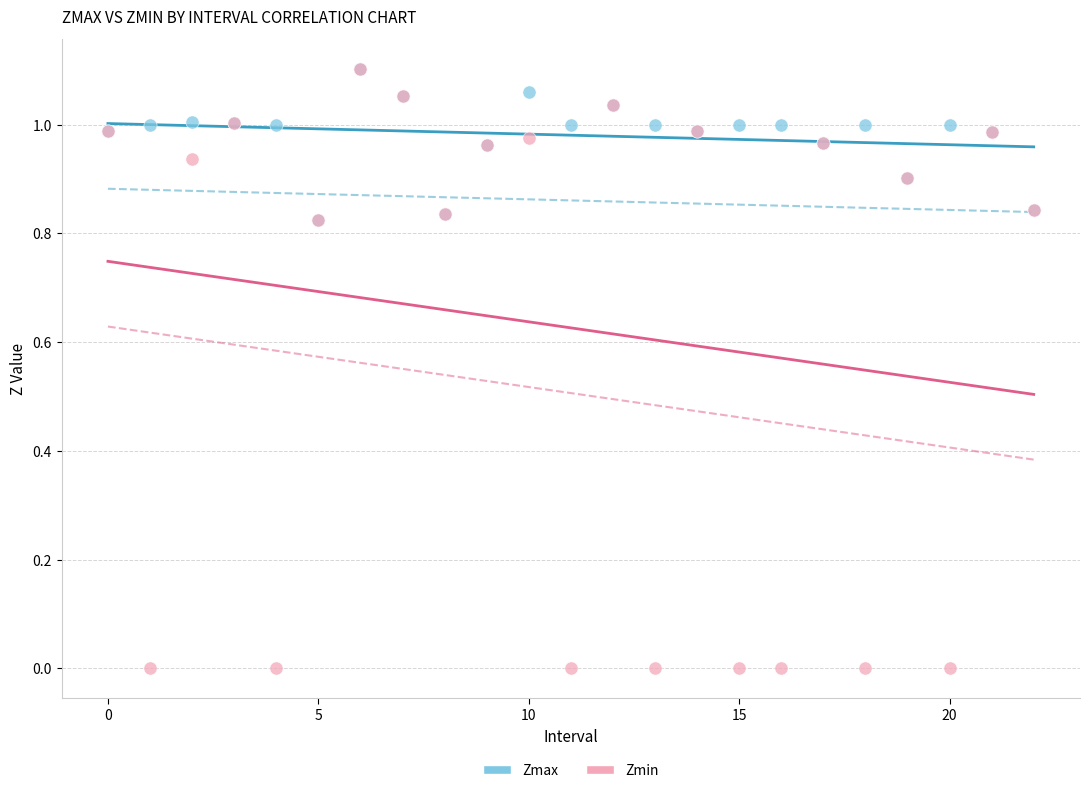

Which series contains the lowest Y value?

Zmin